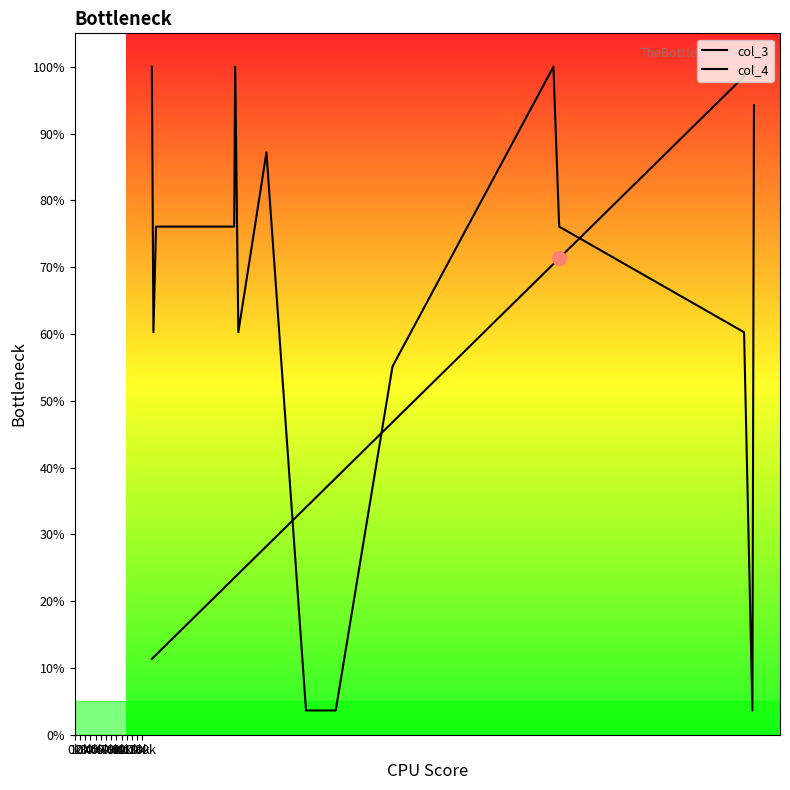

Is the value of col_4 at 19 greater than the value of col_3 at 40k?

Yes